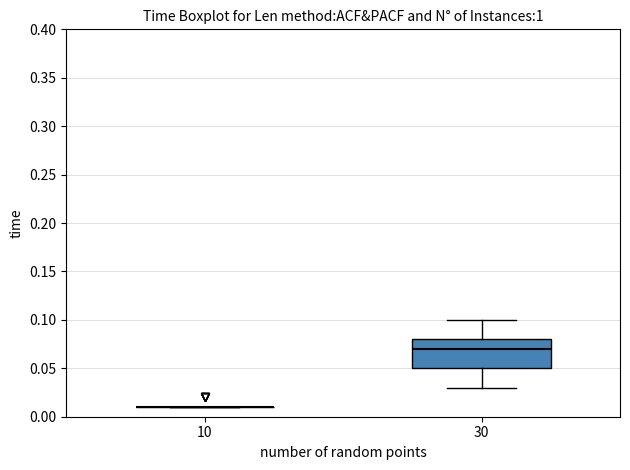

Reading left to right, transcribe this box plot: for each box, give where its median line is, the range the box spans, and where its two whiskers end, as read against the y-axis. The values are not printed on the chart, so give them approximately, as read against the axis.

10: box collapsed to a line at 0.01, whiskers 0.01 to 0.01
30: median 0.07, box 0.05 to 0.08, whiskers 0.03 to 0.10